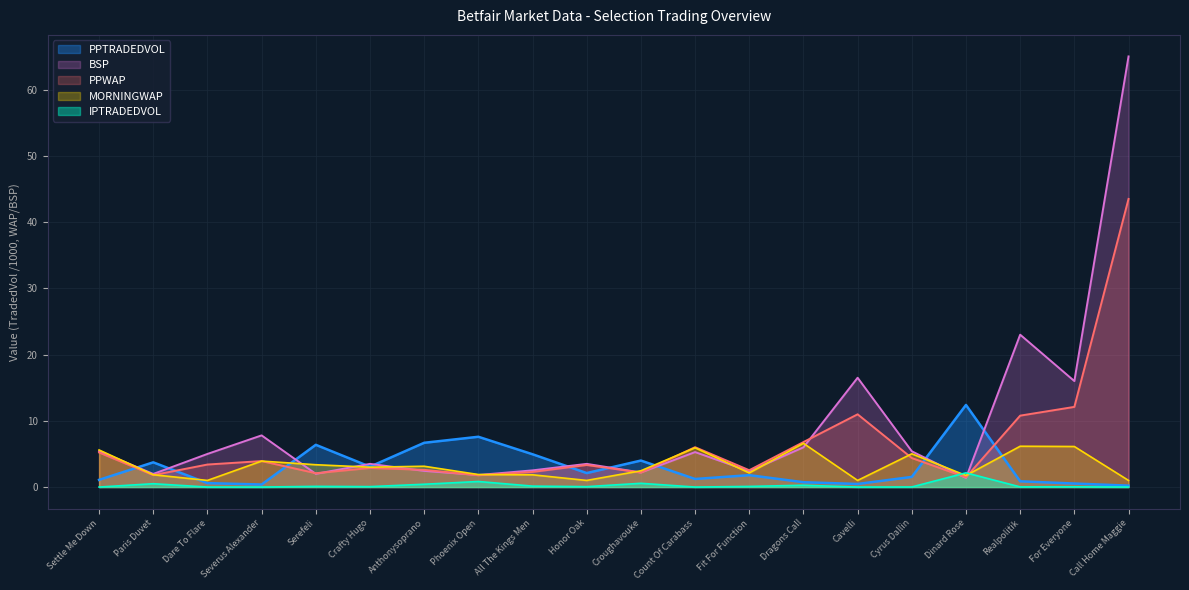

Reading right to left, what are all the values shown in this chart?

PPWAP: 43.5	12.1	10.8	1.5	4.4	11.0	6.8	2.5	6.0	2.2	3.3	2.3	1.8	2.6	2.9	2.1	3.9	3.4	1.8	5.2
BSP: 65.0	16.0	23.0	1.4	5.4	16.5	6.0	2.4	5.3	2.2	3.5	2.5	1.8	2.4	3.5	2.0	7.8	5.0	2.0	5.4
PPTRADEDVOL: 0.2	0.5	0.9	12.4	1.5	0.5	0.7	1.8	1.2	4.0	2.1	5.0	7.6	6.7	3.1	6.4	0.4	0.6	3.7	1.1
IPTRADEDVOL: 0.0	0.0	0.0	2.1	0.0	0.0	0.3	0.1	0.0	0.6	0.1	0.1	0.8	0.4	0.1	0.1	0.0	0.0	0.5	0.0
MORNINGWAP: 1.0	6.1	6.2	1.7	5.0	1.0	6.6	2.1	5.9	2.5	1.0	1.9	1.9	3.1	3.0	3.4	3.9	1.0	1.9	5.6